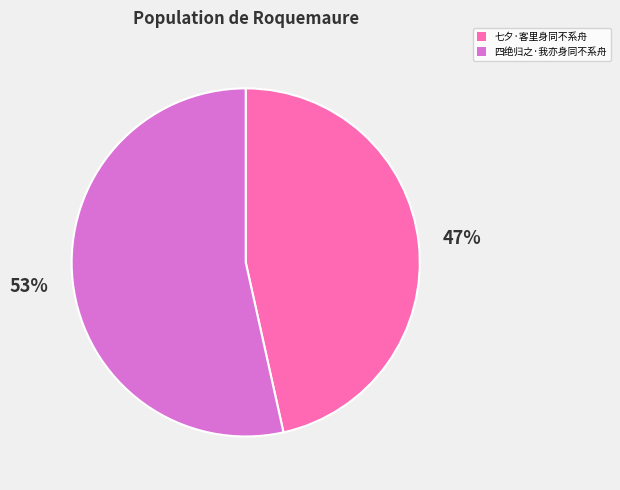

Is it true that 四绝归之·我亦身同不系舟 is 39% of the pie?

False